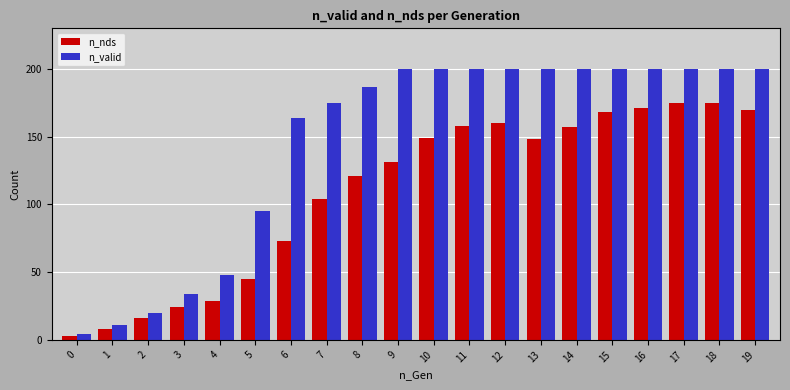

What is the maximum value for n_valid?

200